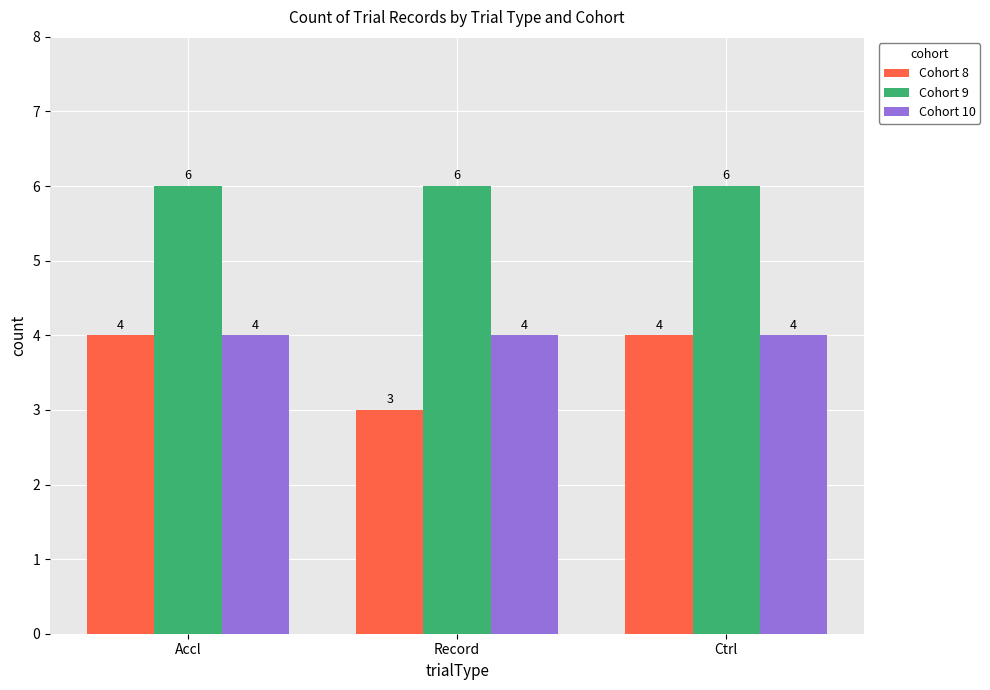

How many series are shown in this chart?

3